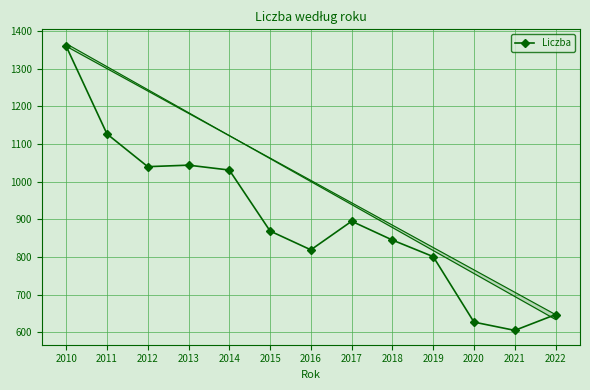

What is the value of the 2nd point from the left?

1127